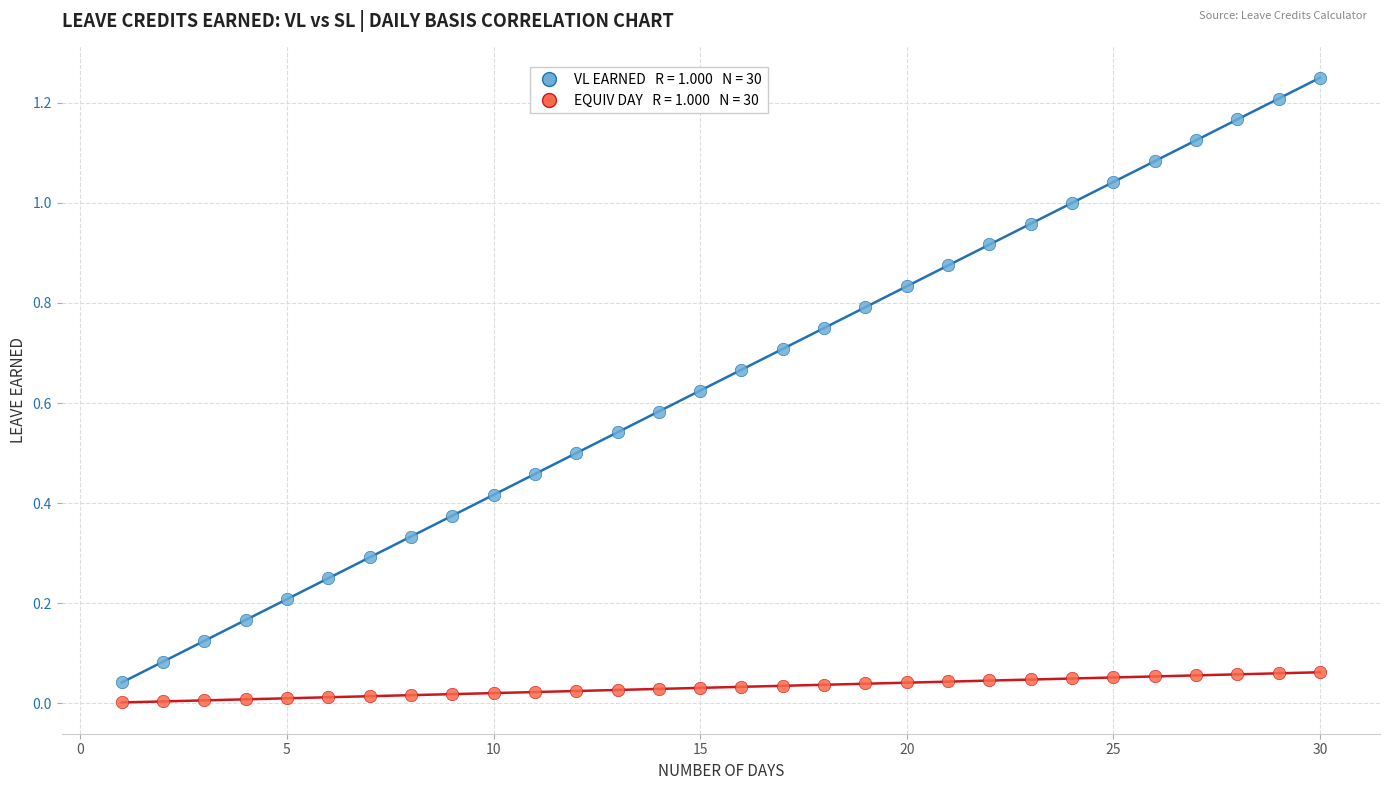

Count the number of points in this scatter plot.

60